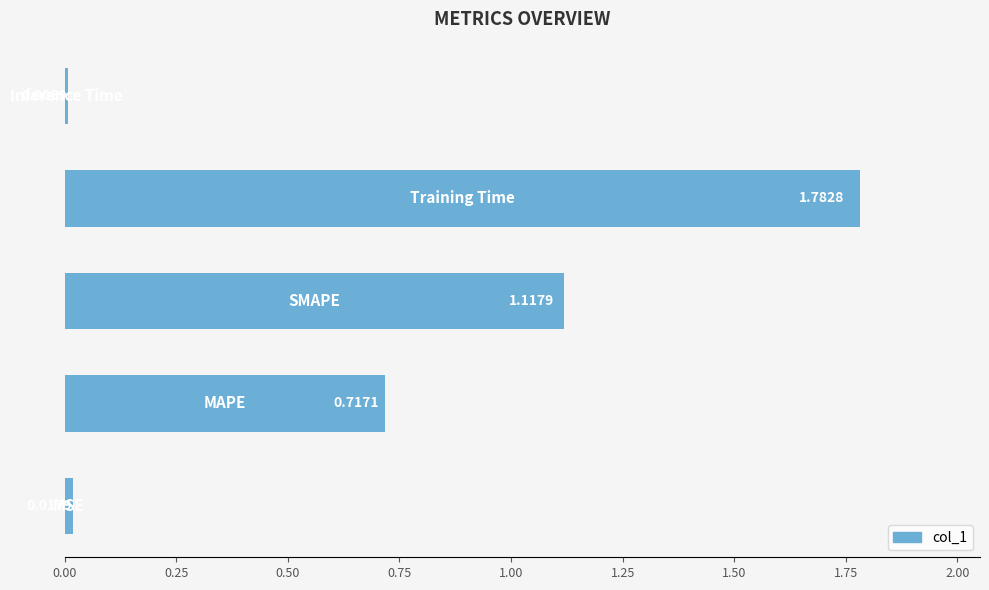

What is the sum of all values?

3.6